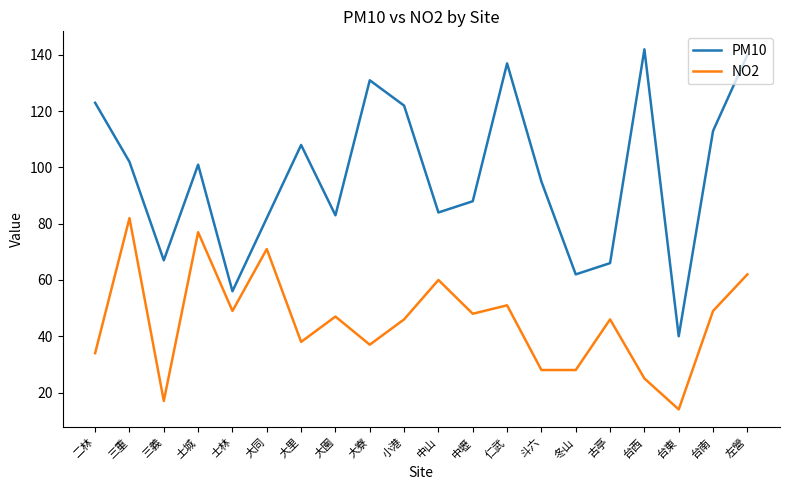

True or false: PM10 and NO2 intersect in this chart.

False